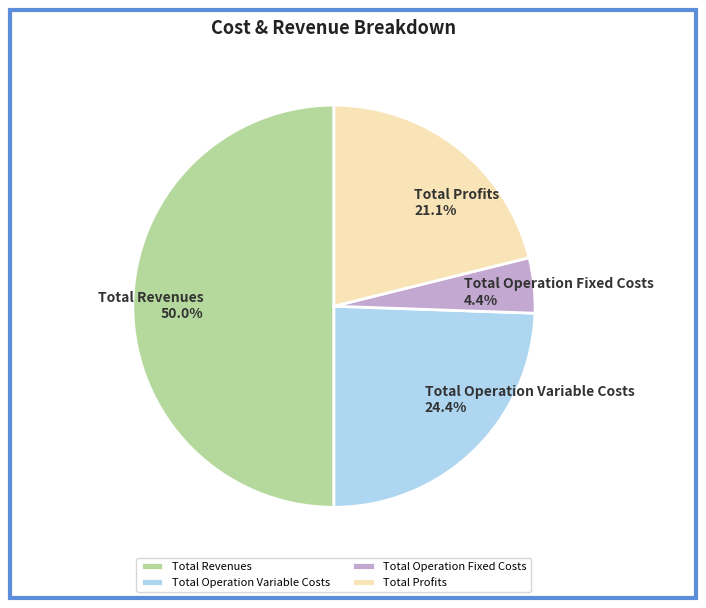

Do Total Operation Variable Costs and Total Profits together represent more than half of the pie?

No